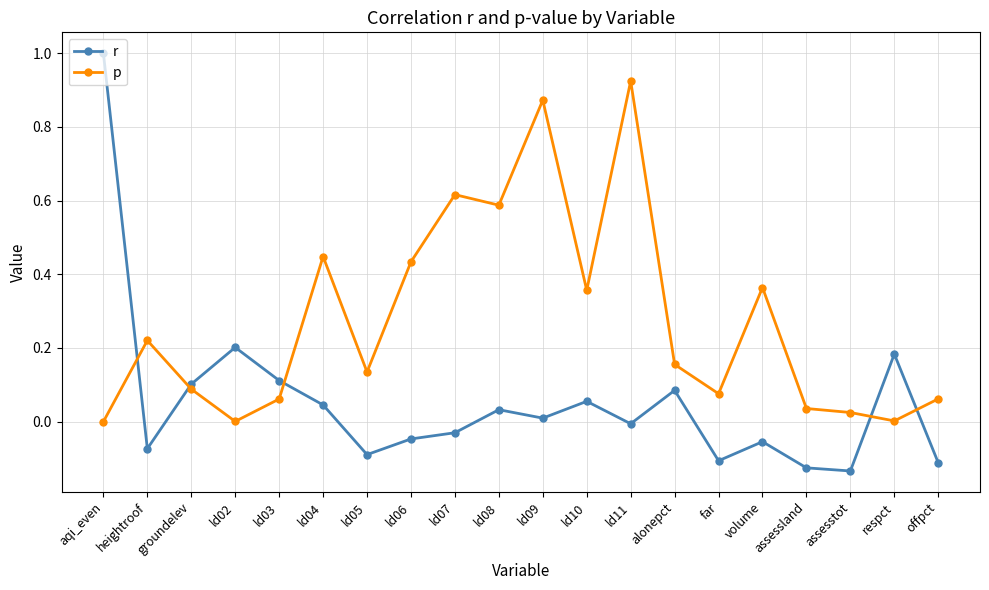

At which label does r reach its peak?

aqi_even